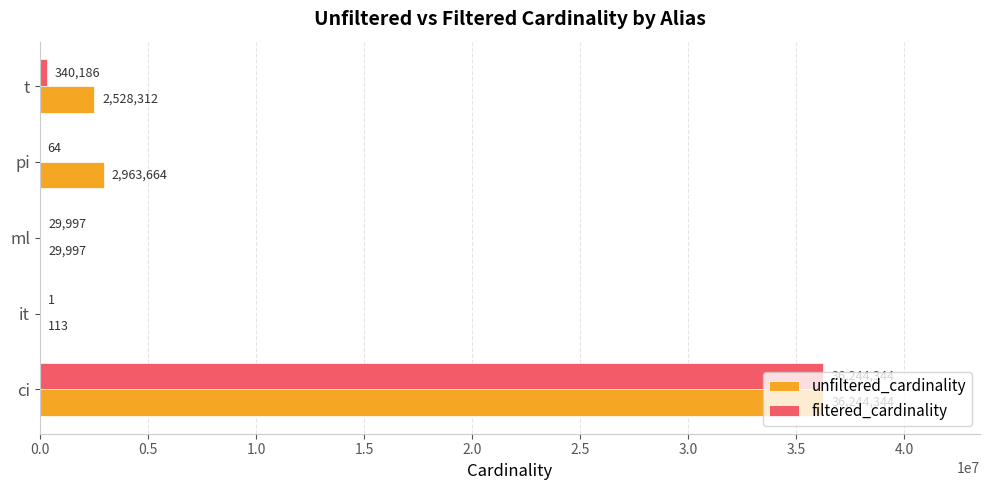

The value of filtered_cardinality at ml is 29997. True or false?

True